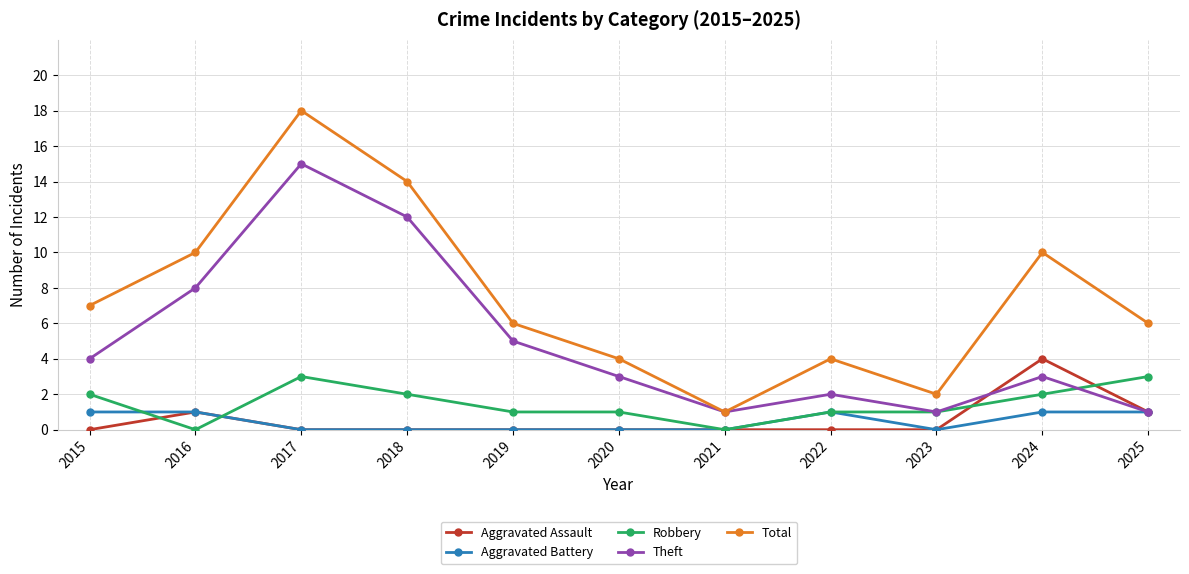

What is the difference between the highest and lowest values at 2017?

18